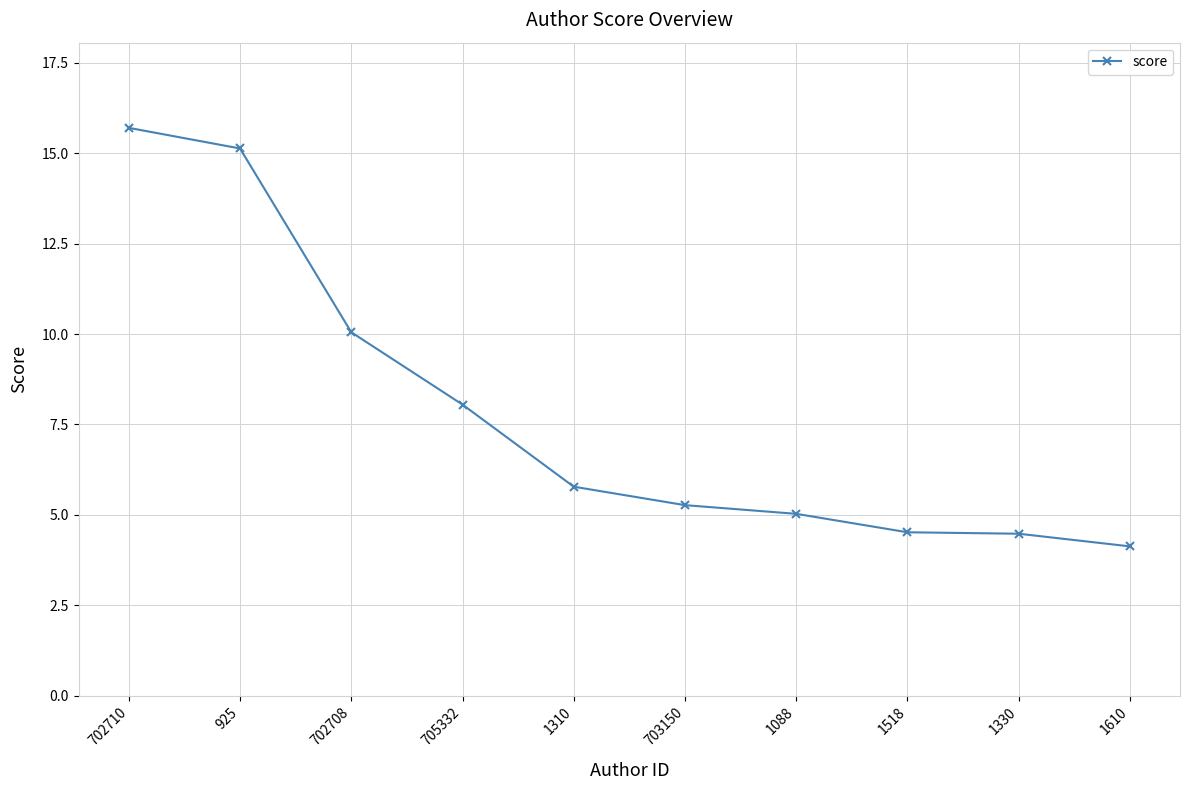

What is the change in value from 705332 to 1310?

-2.3